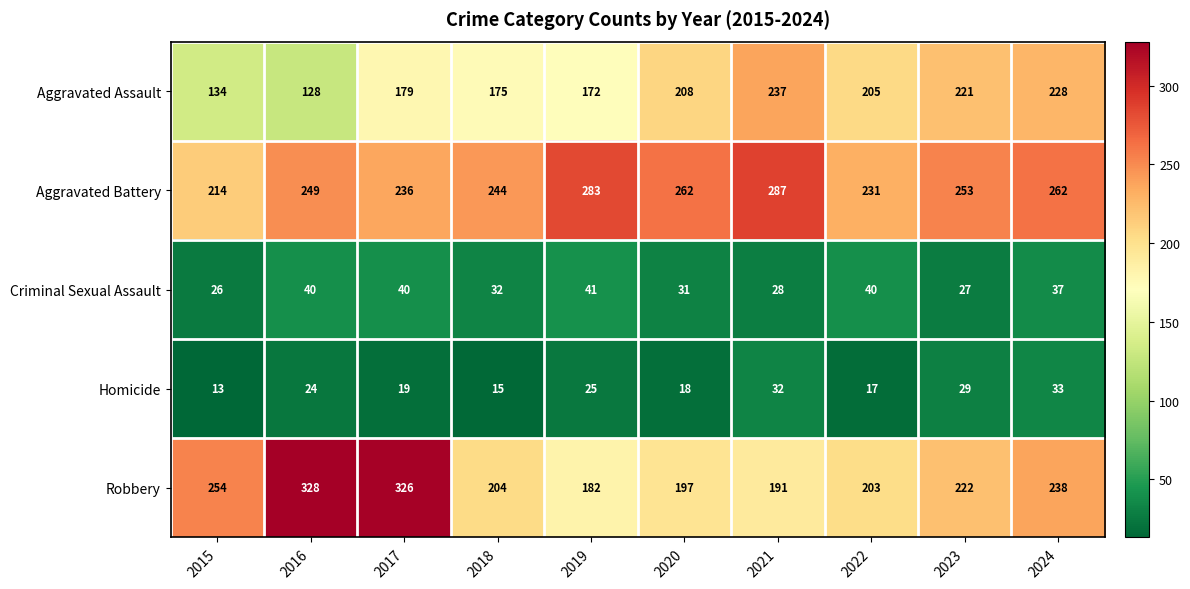

Which series has the largest total across all categories?

Aggravated Battery